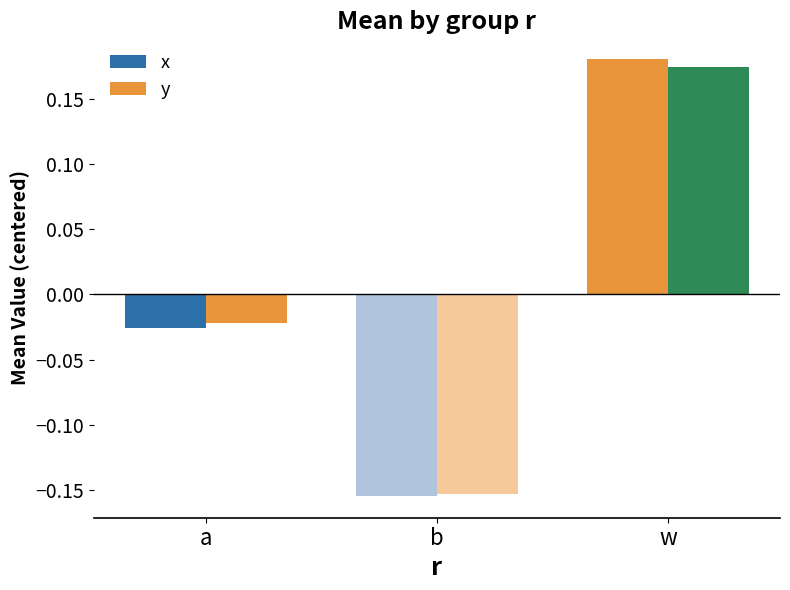

How many groups of bars are there?

3